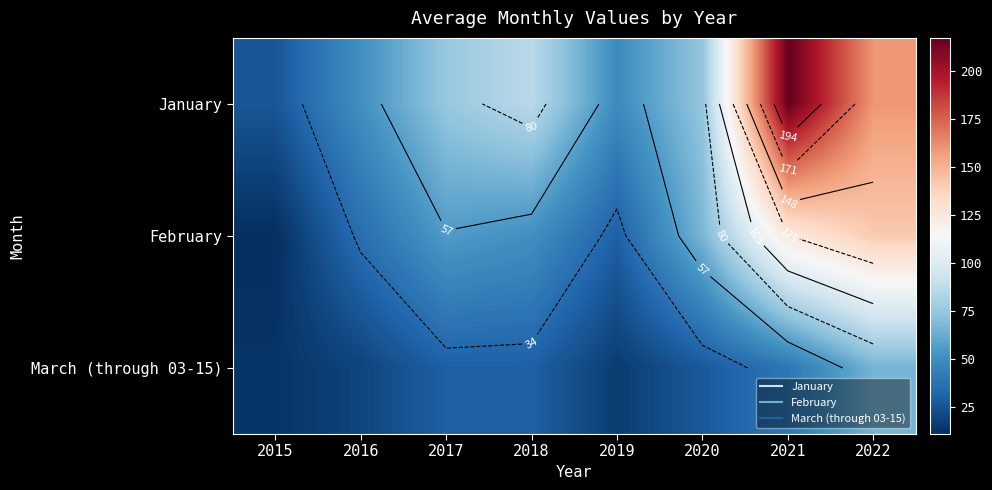

At which category is the sum across all series the highest?

2021